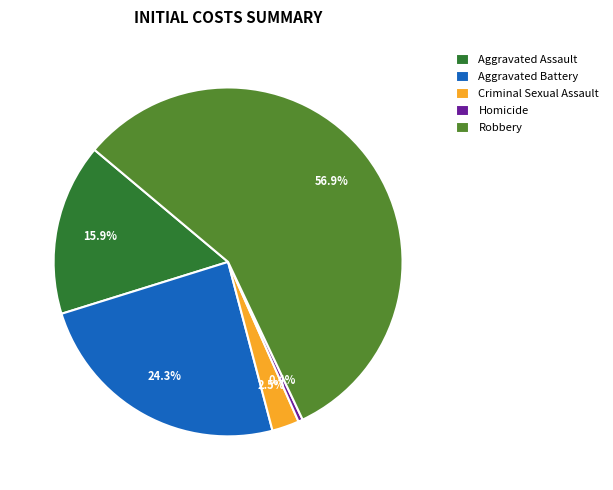

What portion of the pie excludes Criminal Sexual Assault?

97.5%